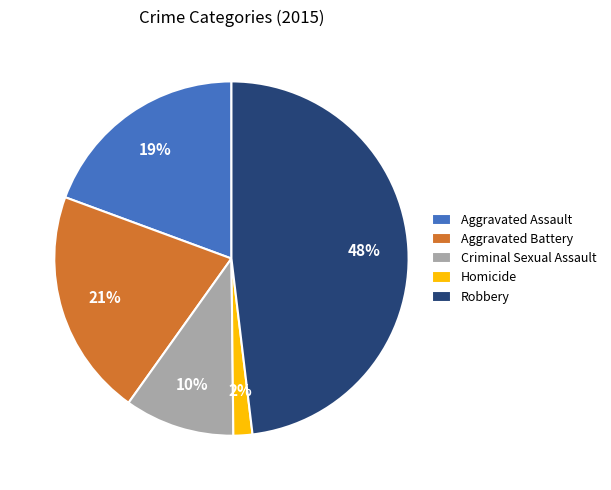

To the nearest percent, what is the average slice percentage?

20%